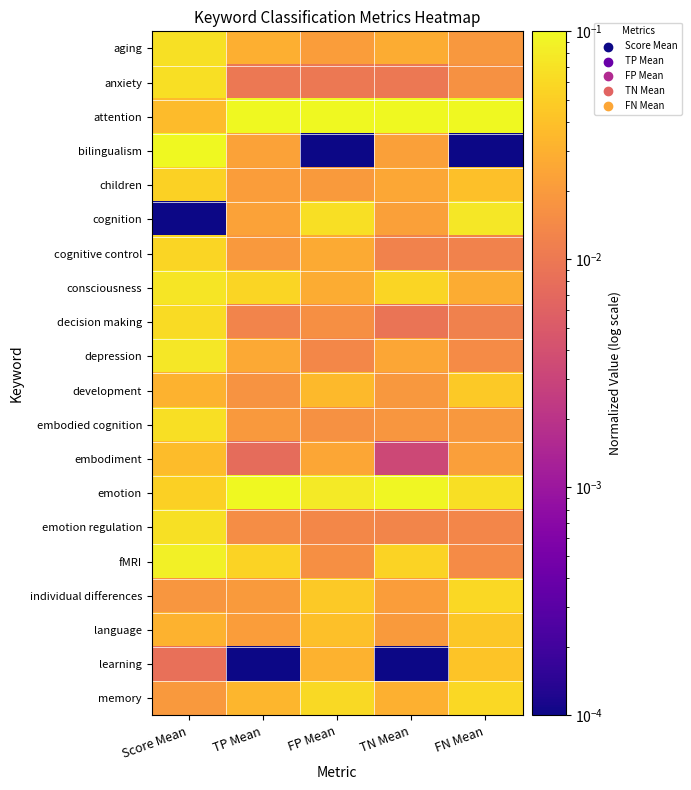

At which category does the chart reach its peak across all series?

TP Mean